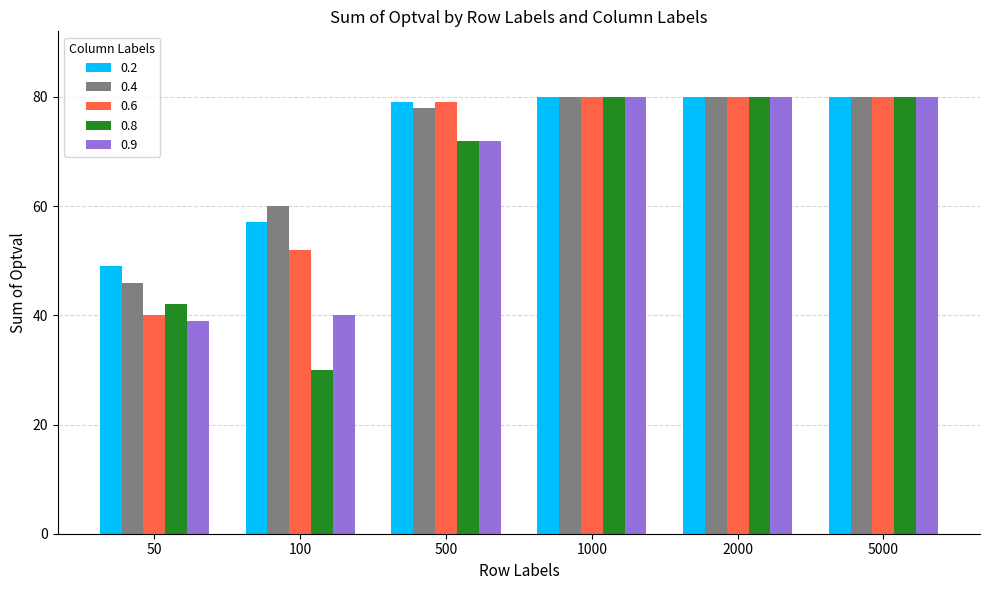

At how many categories does at least one series exceed 74?

4